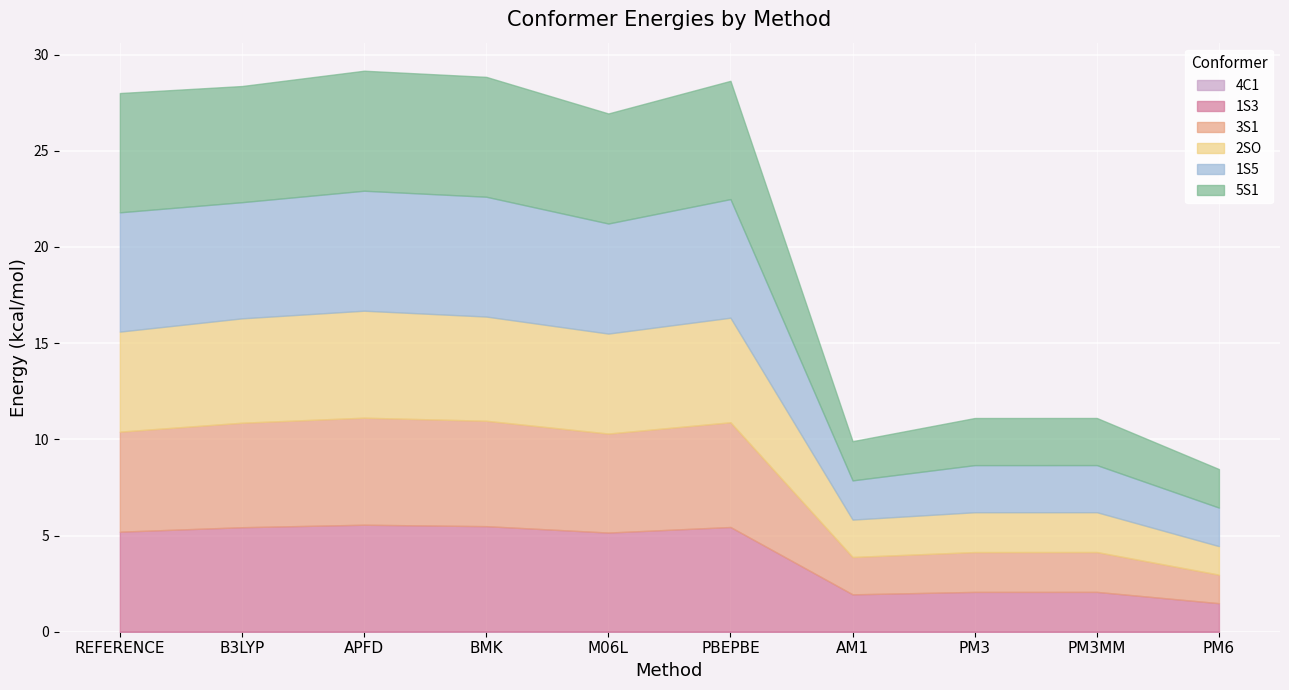

Which series has the largest range (max minus min)?

5S1